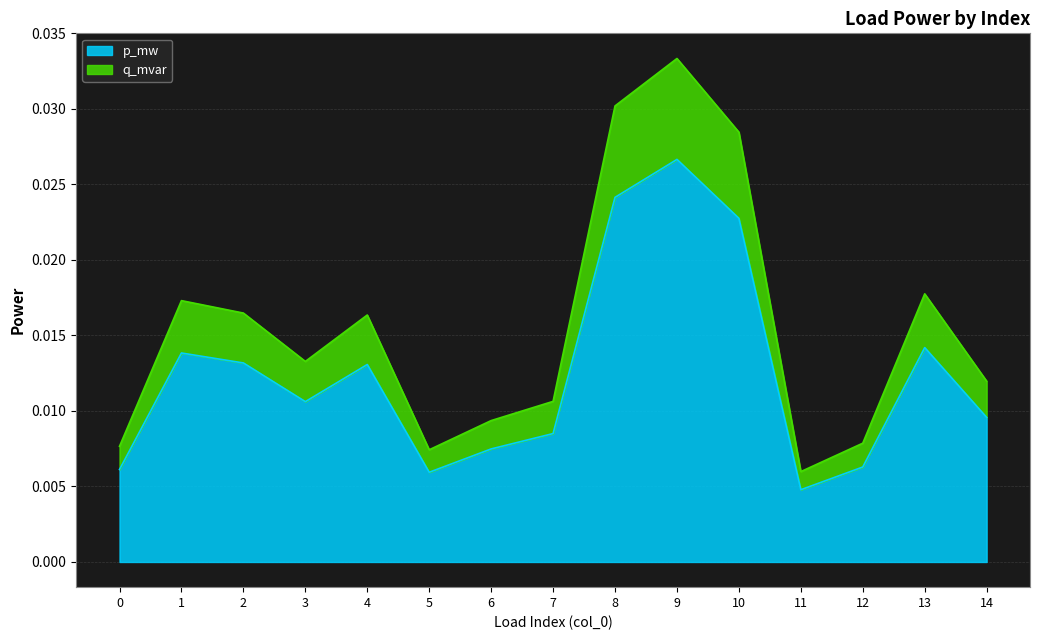

Where is q_mvar nearest to the value 0?

11